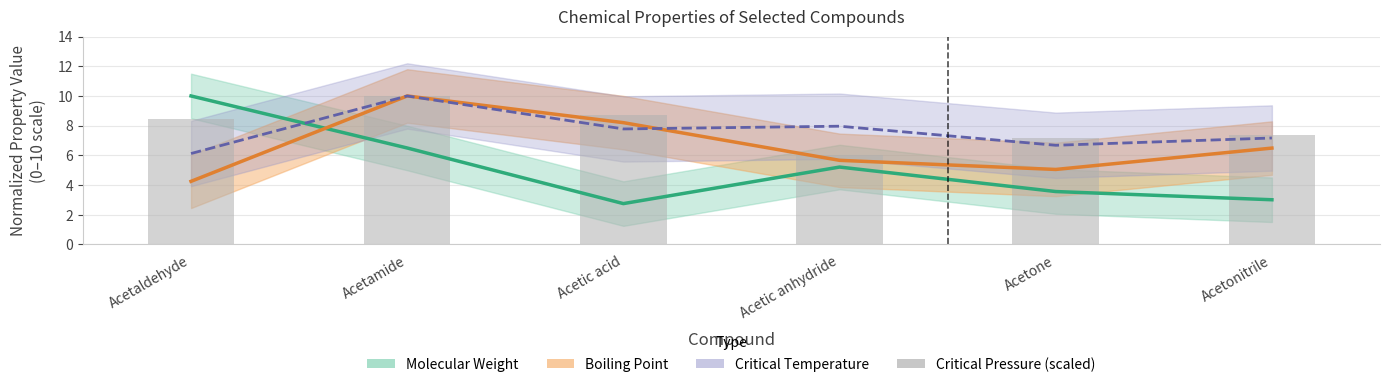

What position from the right is Acetaldehyde?

6